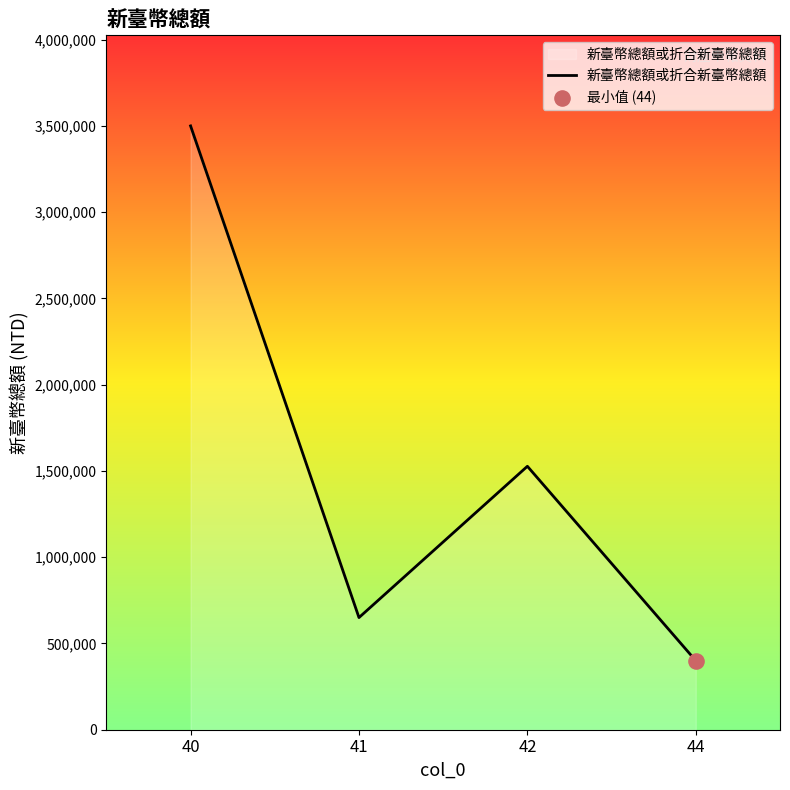

Between 40 and 41, which is larger?

40